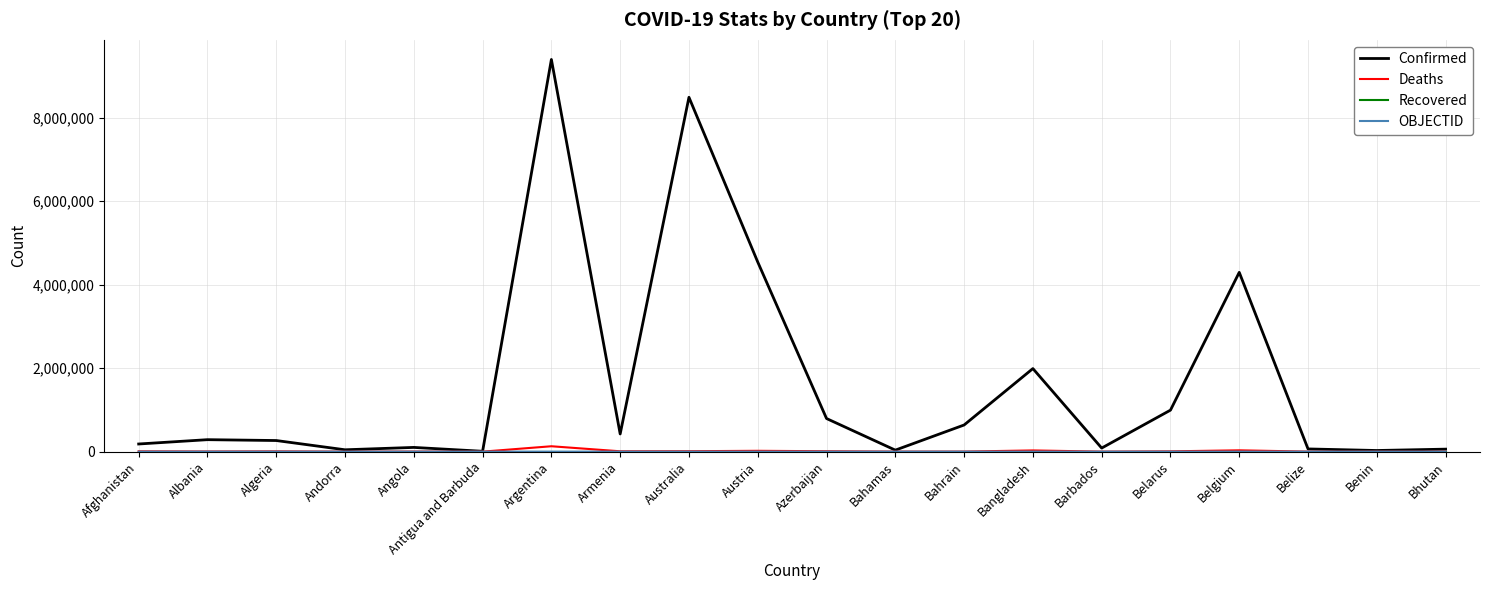

At which category does the chart reach its peak across all series?

Argentina